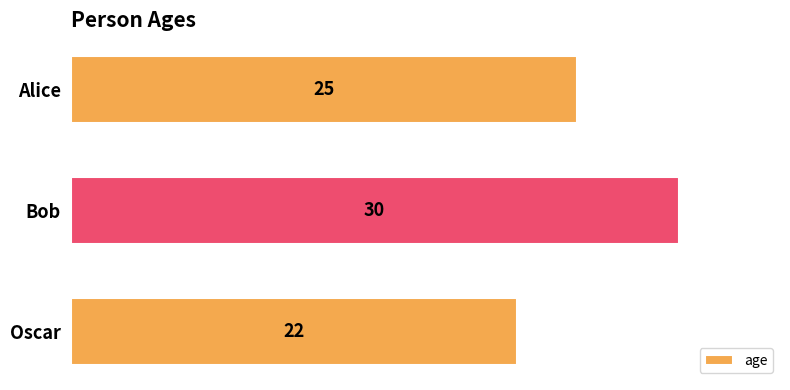

Rank the categories by value from highest to lowest.

Bob, Alice, Oscar